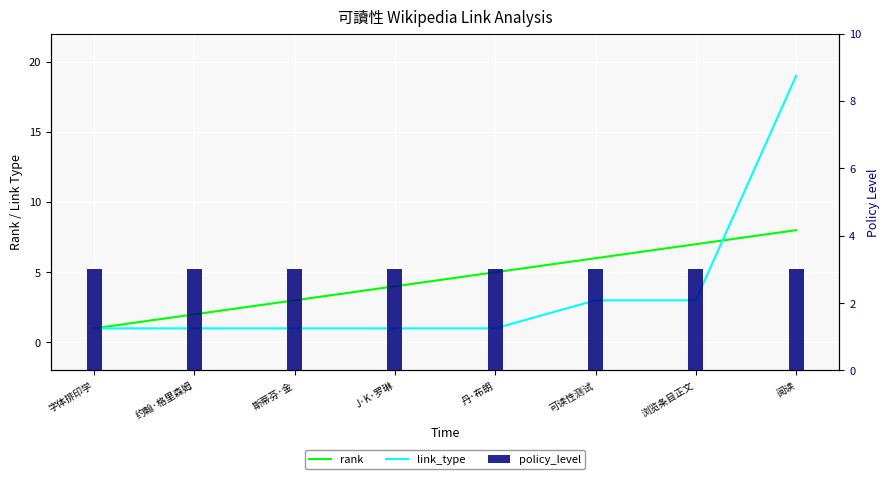

Count the rank values in the range 3 to 7.

5